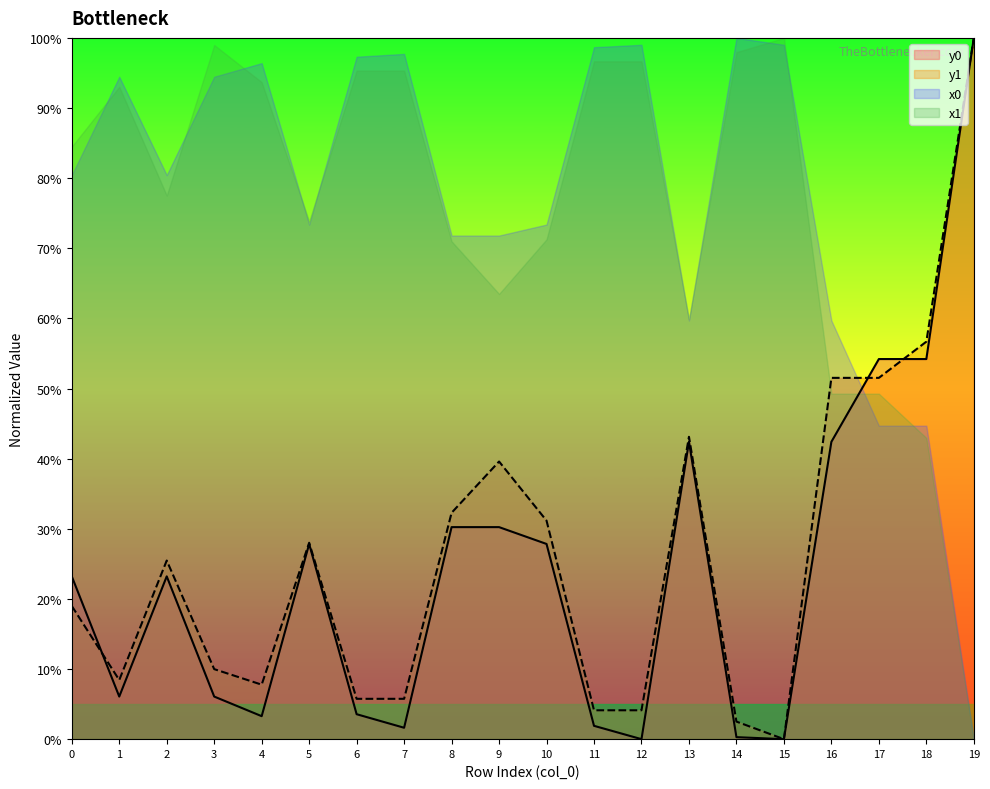

What is the sum of the y0 values at 16 and 3?

48.5